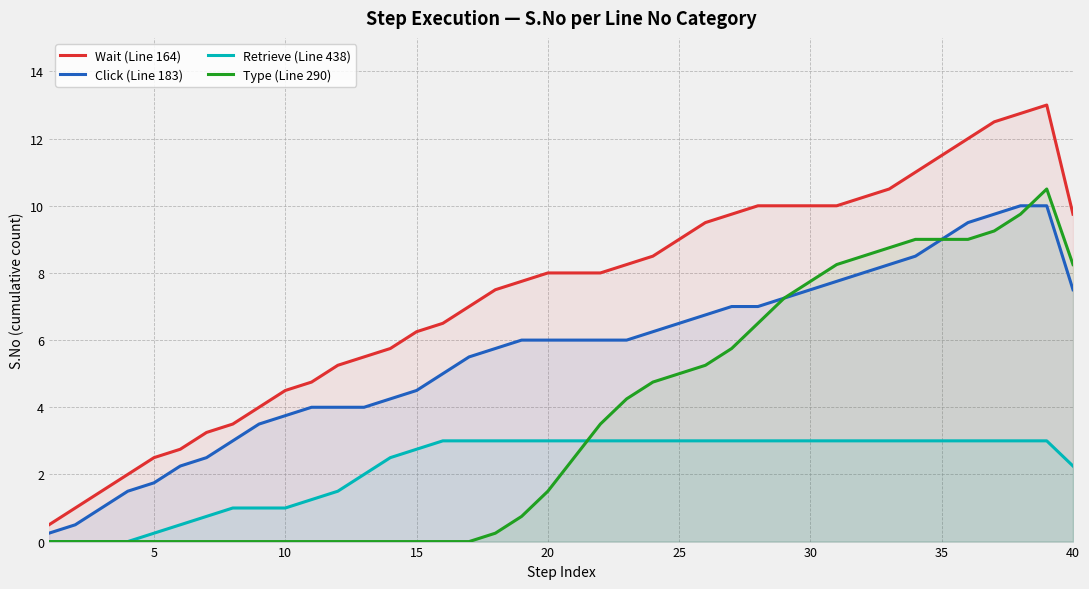

Rank the series by their maximum value, from lowest to highest.

Retrieve (Line 438), Click (Line 183), Type (Line 290), Wait (Line 164)